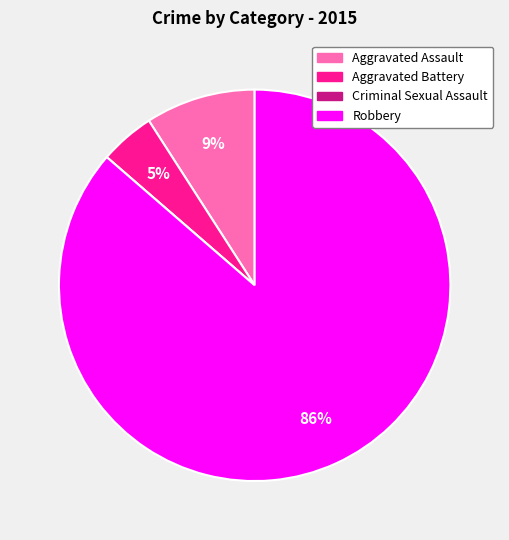

Do Aggravated Assault and Robbery together represent more than half of the pie?

Yes